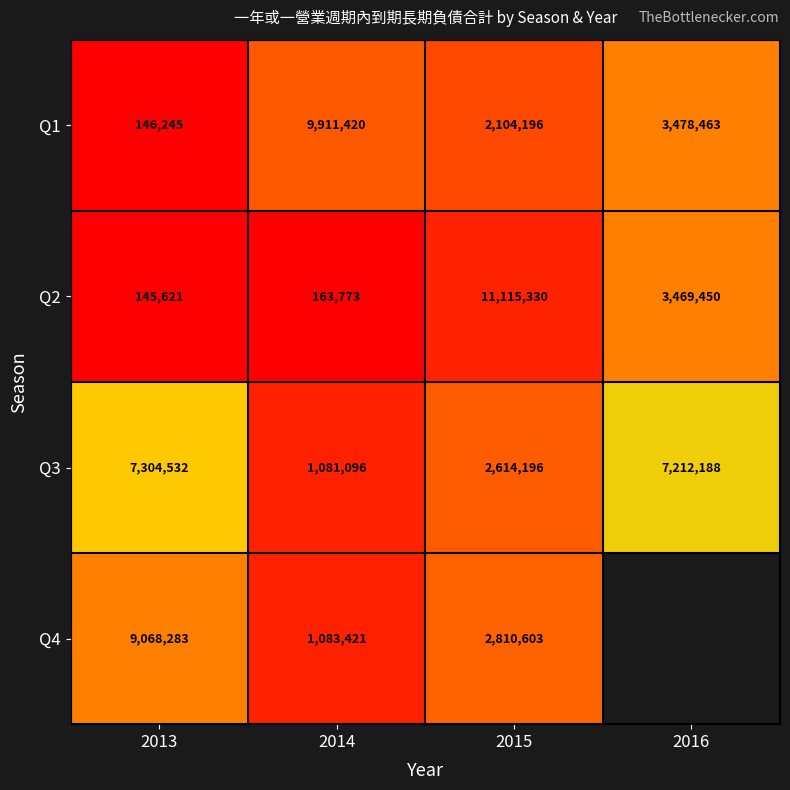

What is the difference between the highest and lowest values at 2015?

9011134